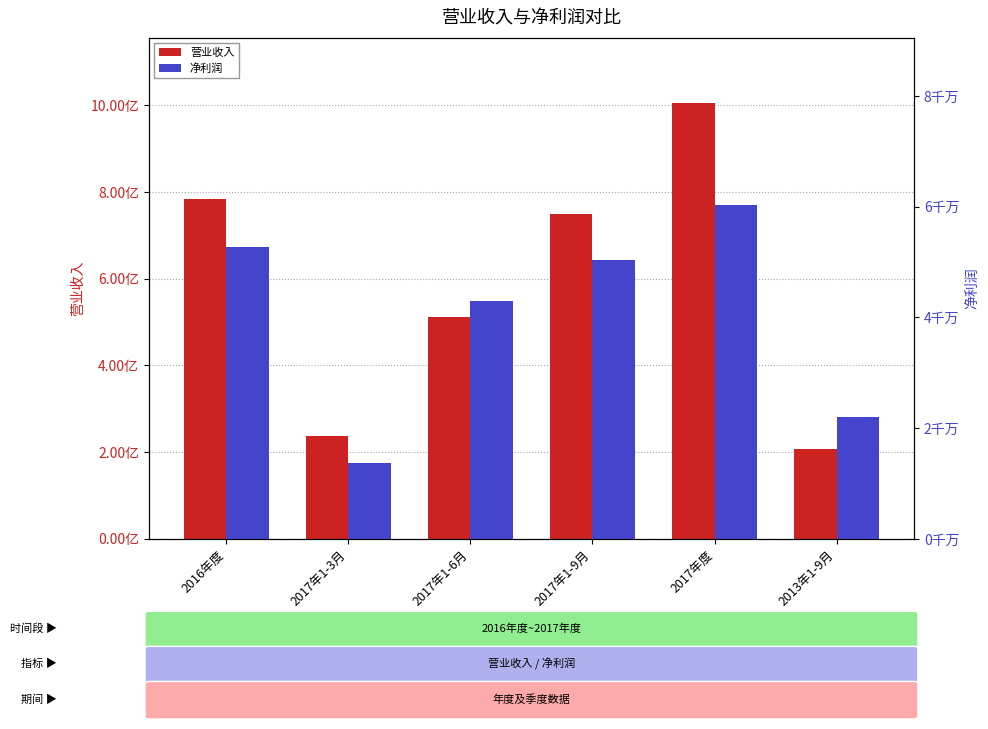

What is the total value across all series at 2017年1-3月?

251285832.0